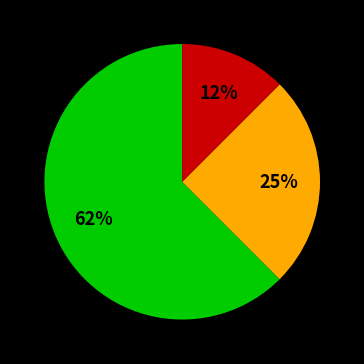

To the nearest percent, what is the average slice percentage?

33%